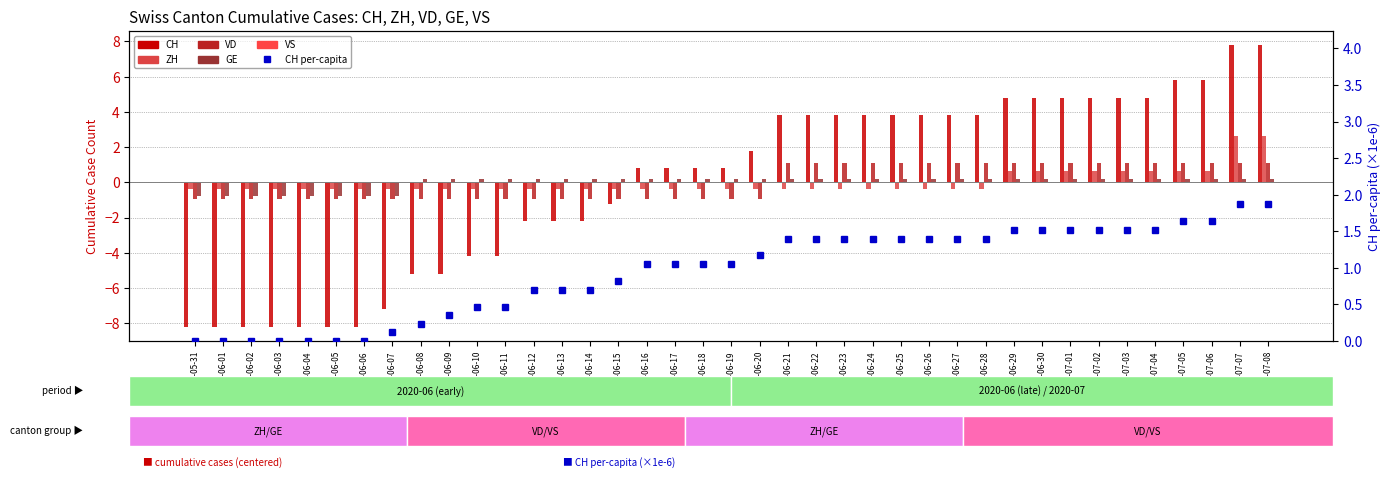

Rank the categories by CH value from highest to lowest.

2020-07-07, 2020-07-08, 2020-07-05, 2020-07-06, 2020-06-29, 2020-06-30, 2020-07-01, 2020-07-02, 2020-07-03, 2020-07-04, 2020-06-21, 2020-06-22, 2020-06-23, 2020-06-24, 2020-06-25, 2020-06-26, 2020-06-27, 2020-06-28, 2020-06-20, 2020-06-16, 2020-06-17, 2020-06-18, 2020-06-19, 2020-06-15, 2020-06-12, 2020-06-13, 2020-06-14, 2020-06-10, 2020-06-11, 2020-06-08, 2020-06-09, 2020-06-07, 2020-05-31, 2020-06-01, 2020-06-02, 2020-06-03, 2020-06-04, 2020-06-05, 2020-06-06